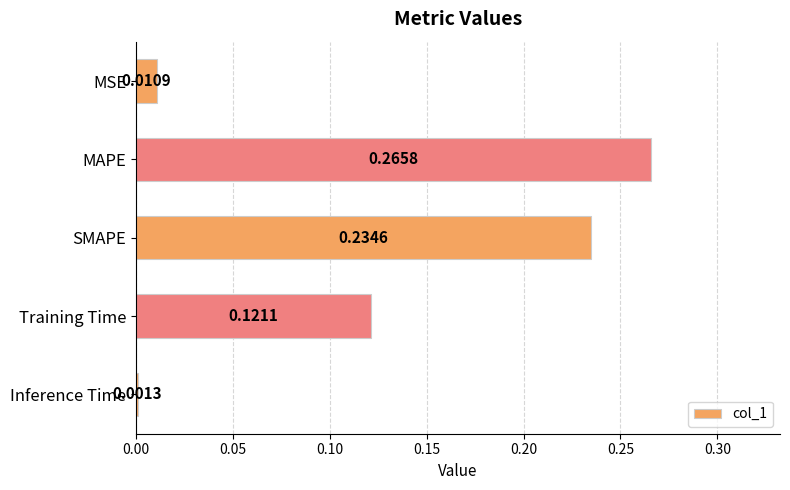

At which label is the value closest to 0?

Inference Time